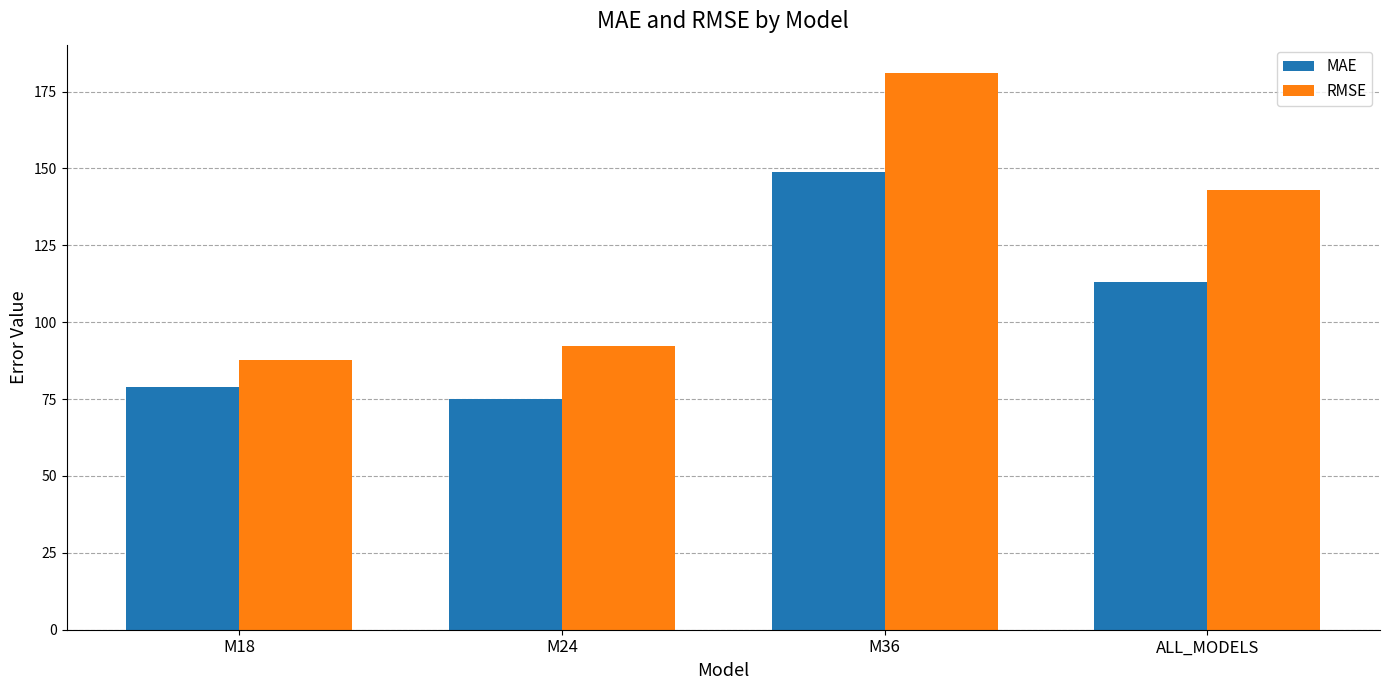

Which category has the highest value across all series?

M36